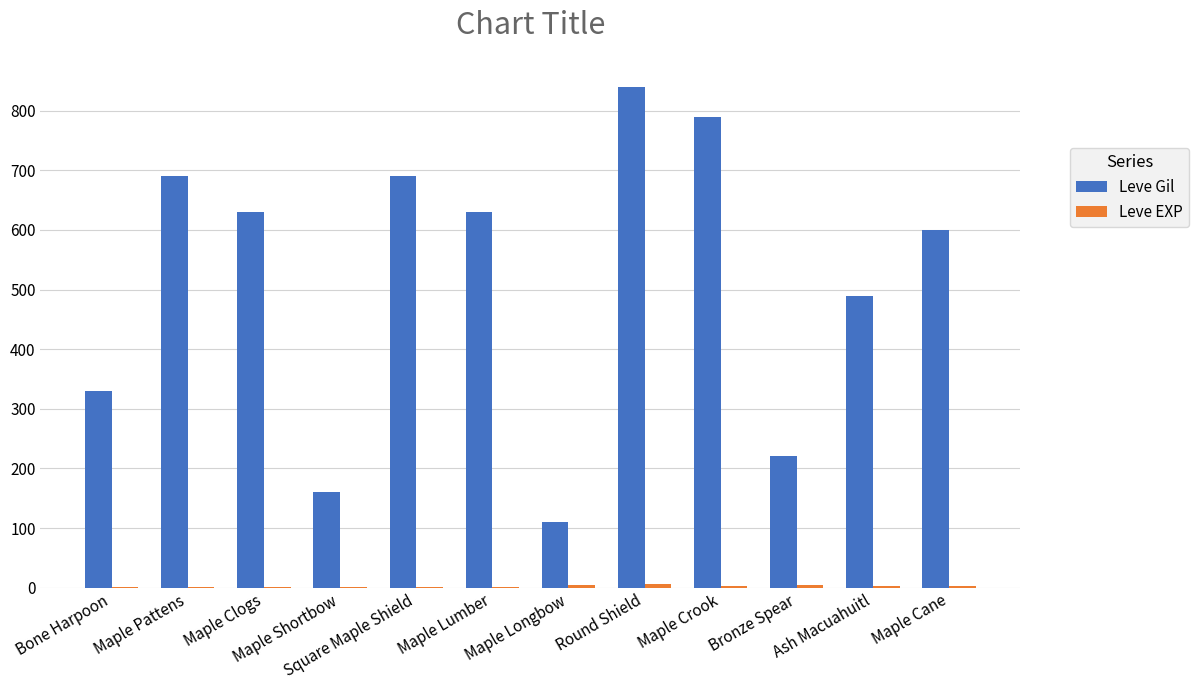

What is the maximum value shown in the chart?

840